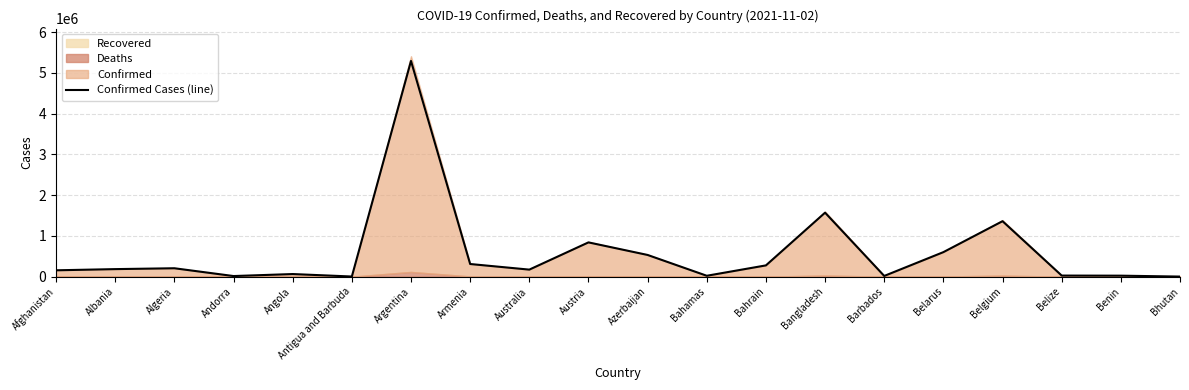

What is the average value?

584195